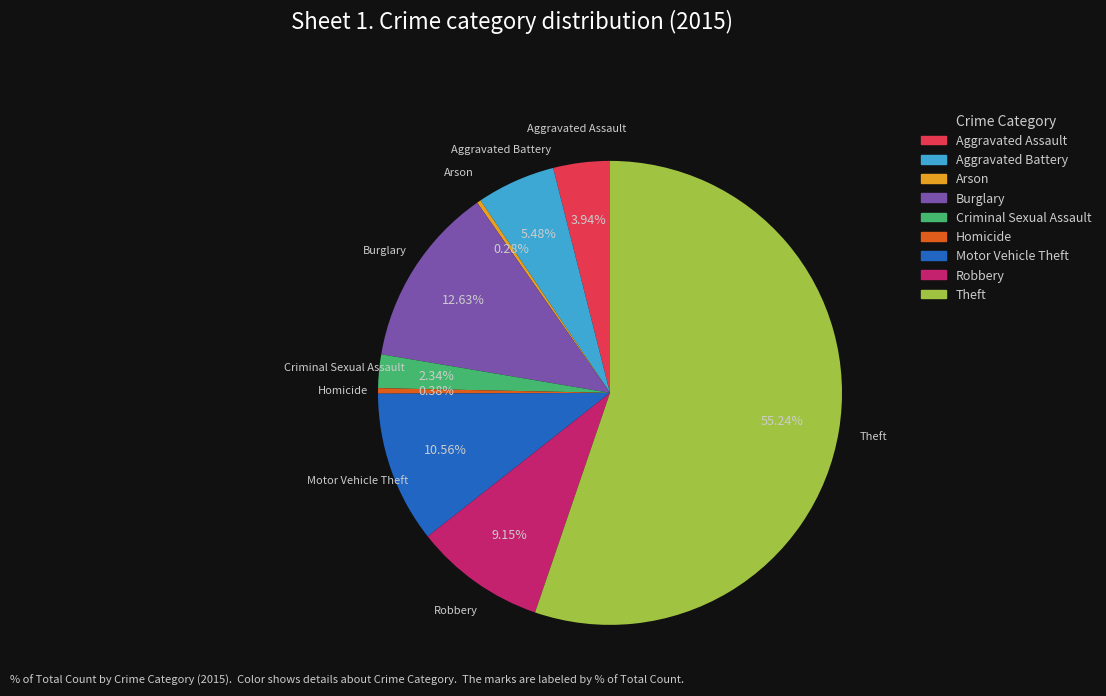

Approximately how many times larger is the value at Homicide compared to Aggravated Assault?

0.1